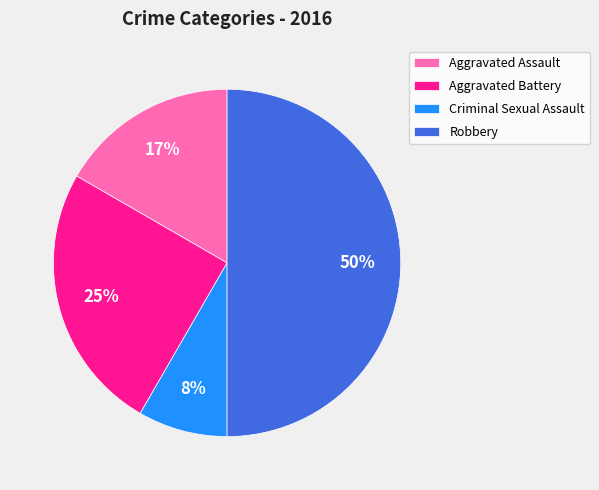

Count the number of slices in the pie.

4